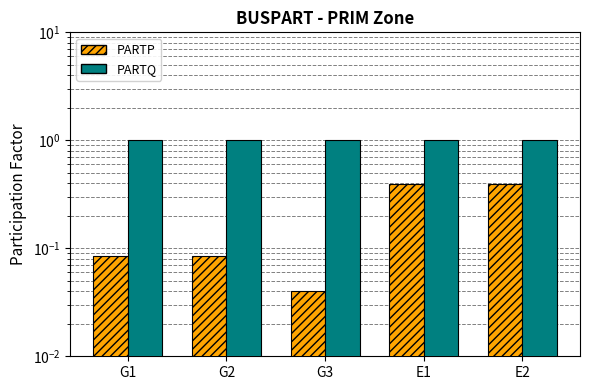

Rank the categories by PARTP value from lowest to highest.

G3, G1, G2, E1, E2